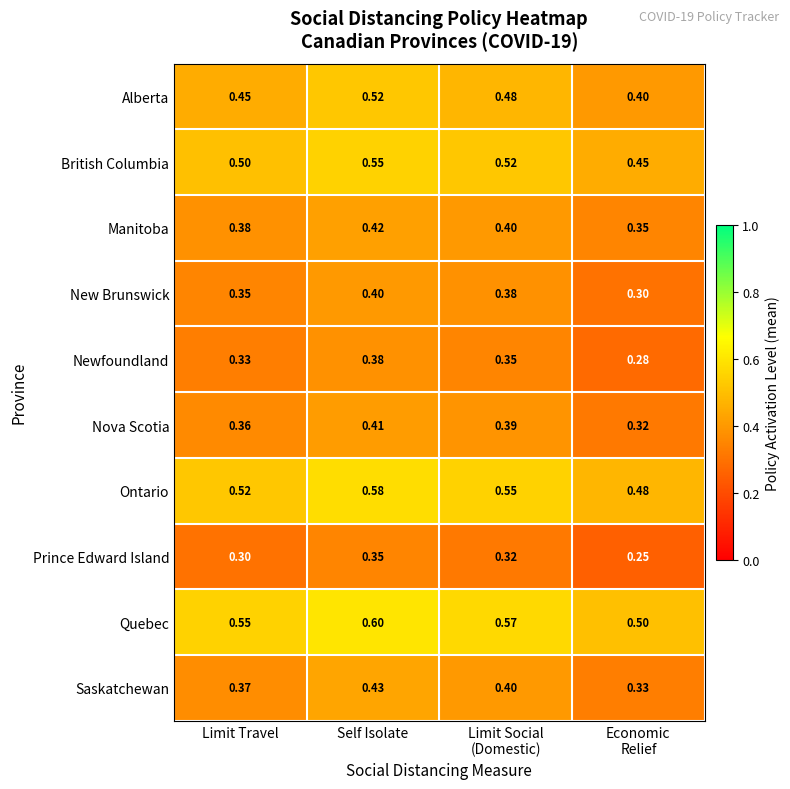

Which category has the highest value across all series?

Self Isolate